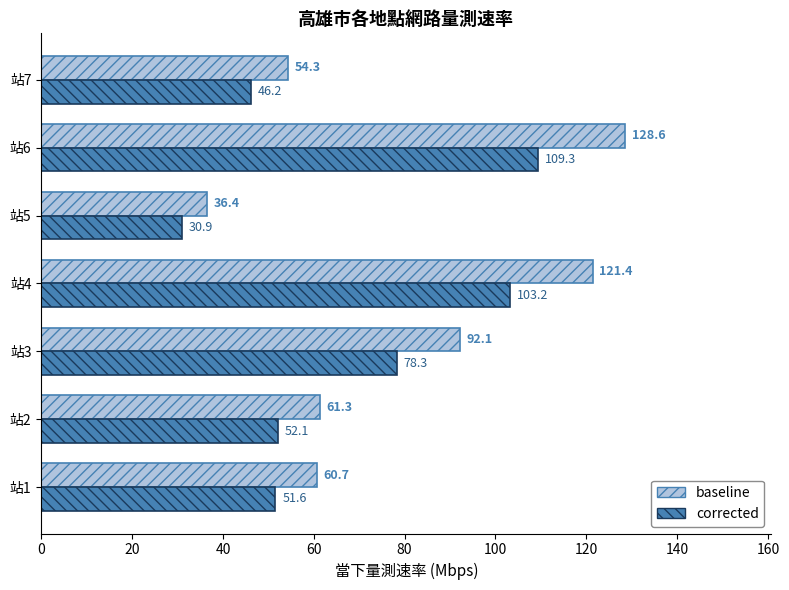

What is the difference between the maximum and minimum values in the corrected series?

78.4